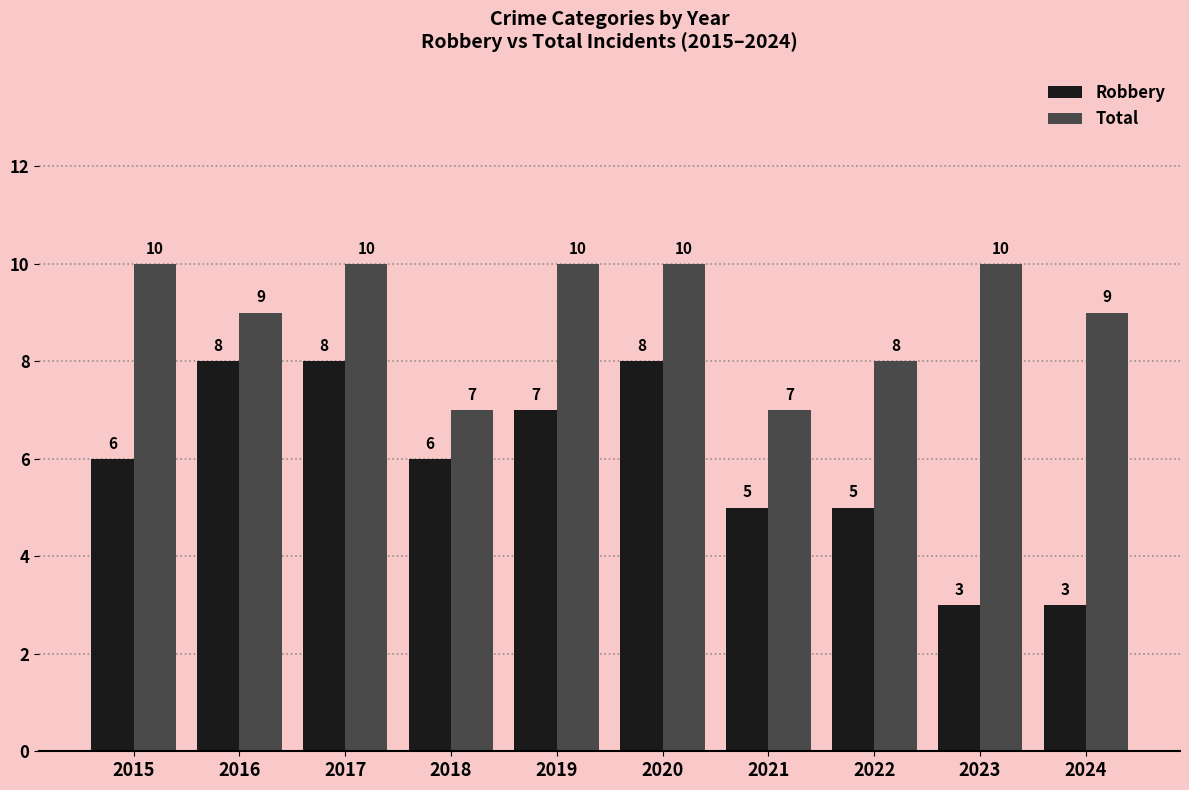

What are all the series names shown in the legend?

Robbery, Total